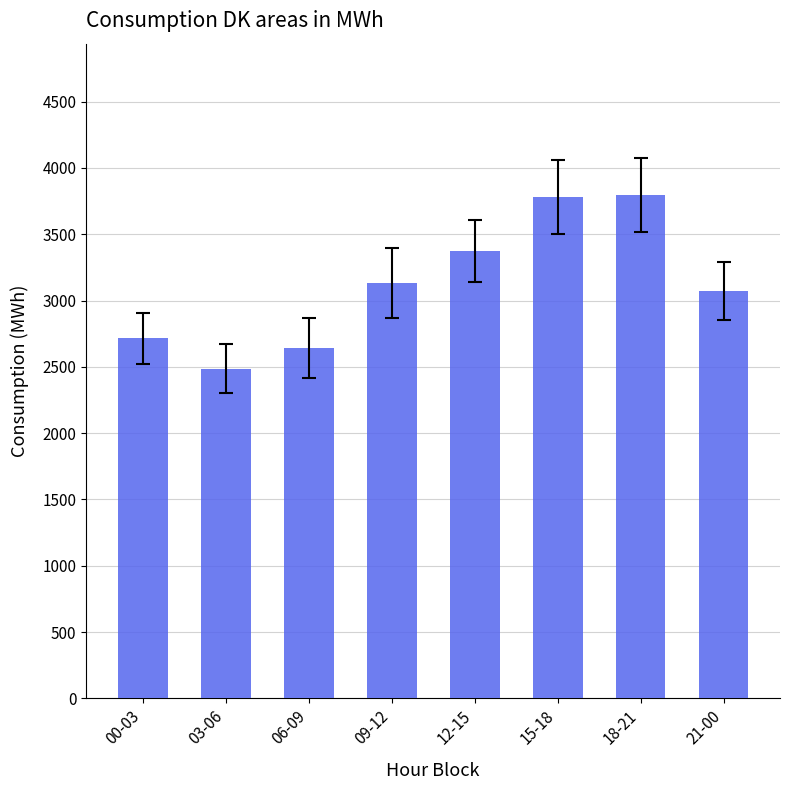

What is the average value?

3124.9